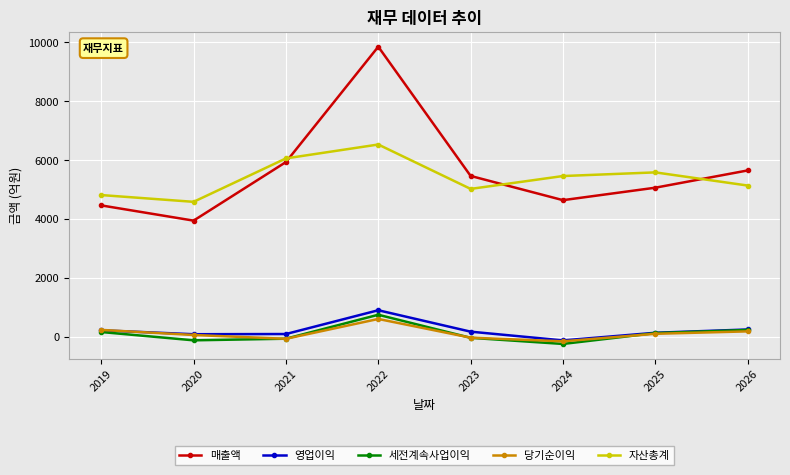

Does the chart have visible grid lines?

Yes